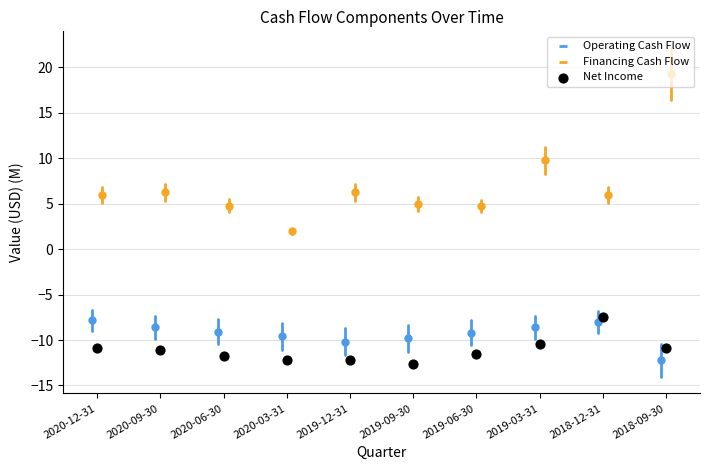

What Y value in the scatter plot is closest to -10?

-10.4